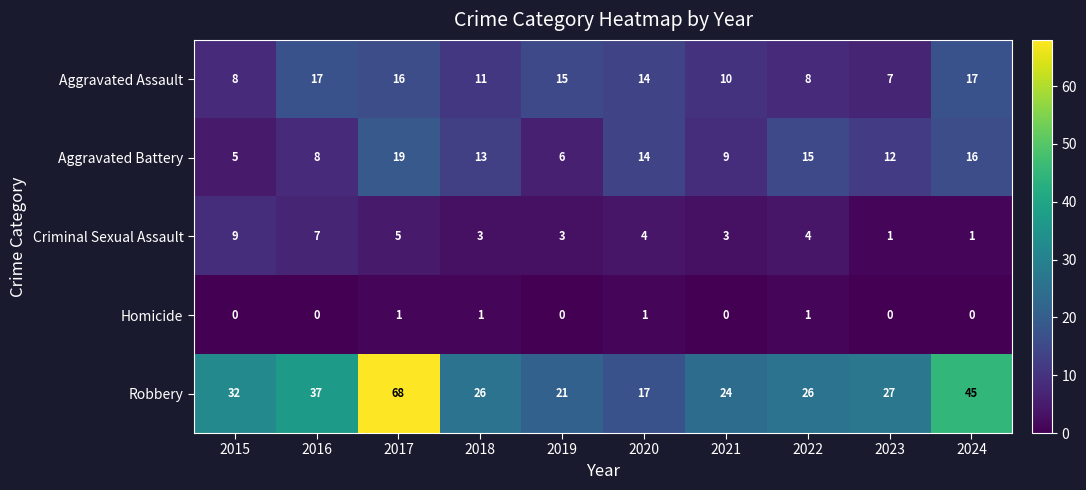

Rank the series by their maximum value, from lowest to highest.

Homicide, Criminal Sexual Assault, Aggravated Assault, Aggravated Battery, Robbery